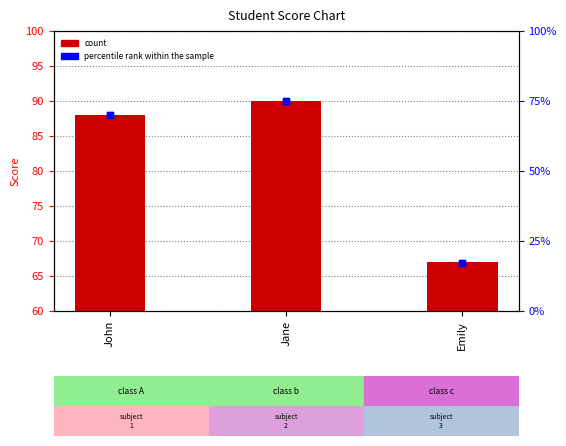

Are the bars grouped side by side (vs. stacked)?

Yes